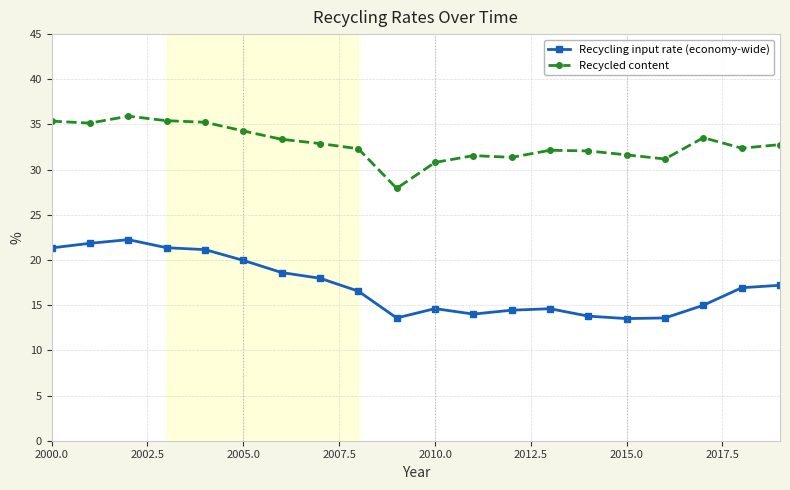

True or false: Recycling input rate (economy-wide) and Recycled content intersect in this chart.

False